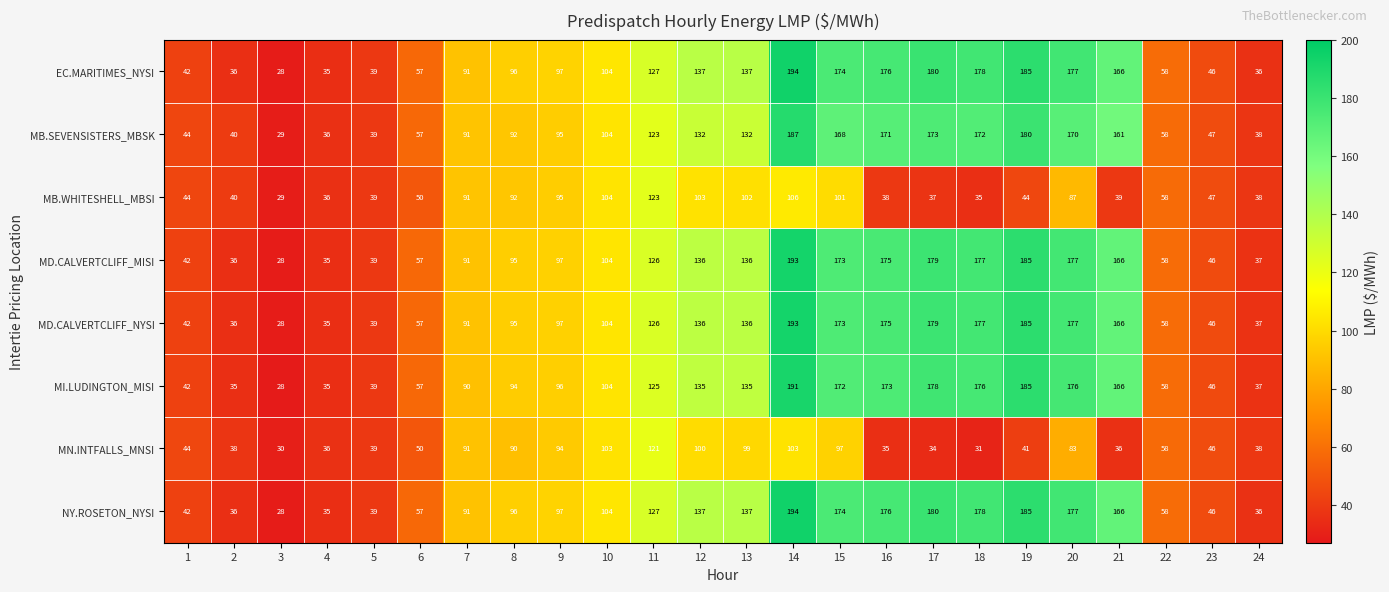

At which label is EC.MARITIMES_NYSI closest to 111?

10